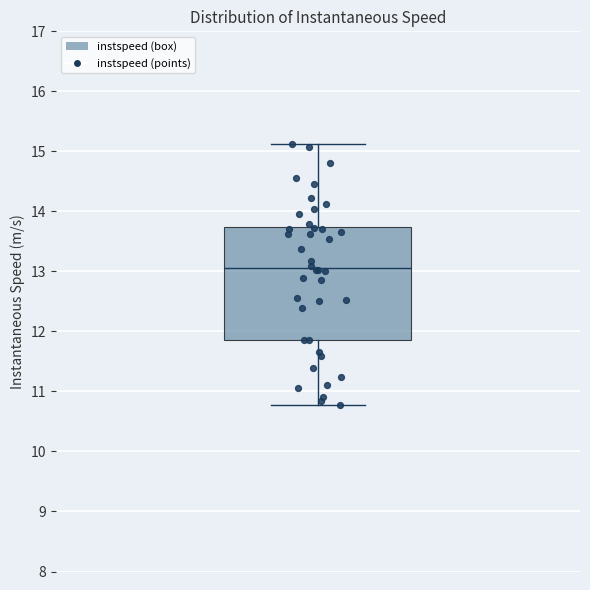

Transcribe this box plot: give where the median line is, the range the box spans, and where the two whiskers end, as read against the y-axis. The values are not printed on the chart, so give them approximately, as read against the axis.

median 13.1, box 11.9 to 13.7, whiskers 10.8 to 15.1